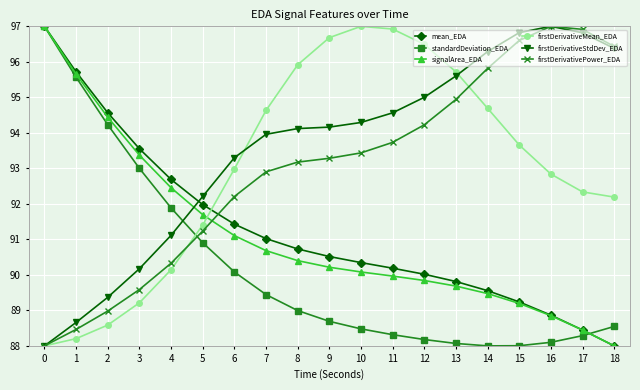

Does the chart display data point markers on the line(s)?

Yes